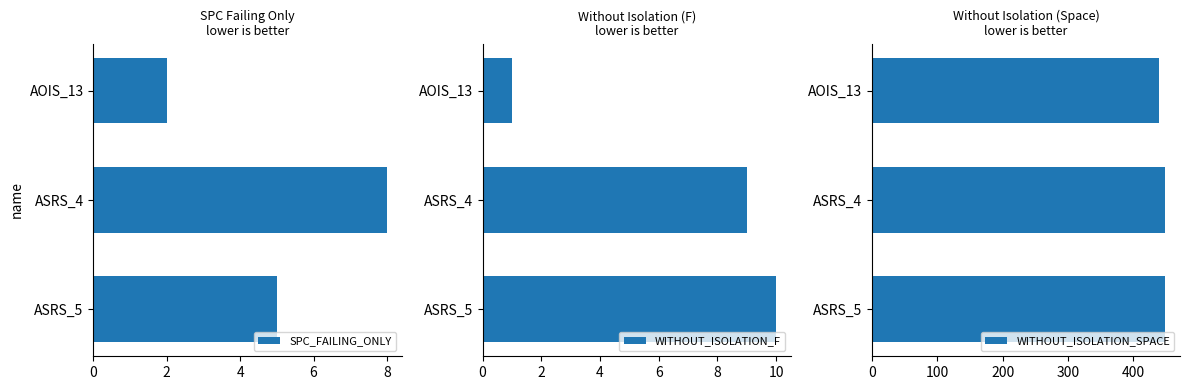

The SPC_FAILING_ONLY series shows 9 at ASRS_5. True or false?

False